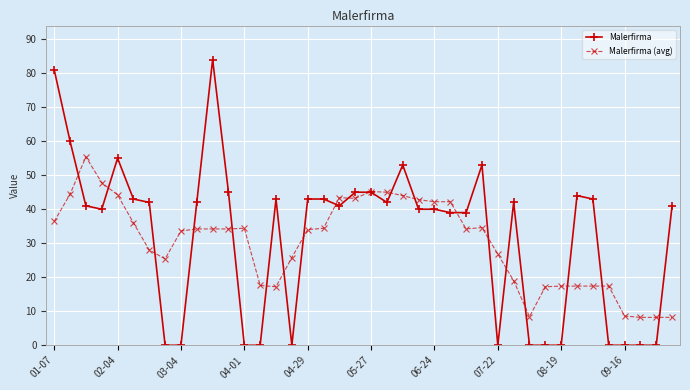

At how many categories does at least one series exceed 22?

32